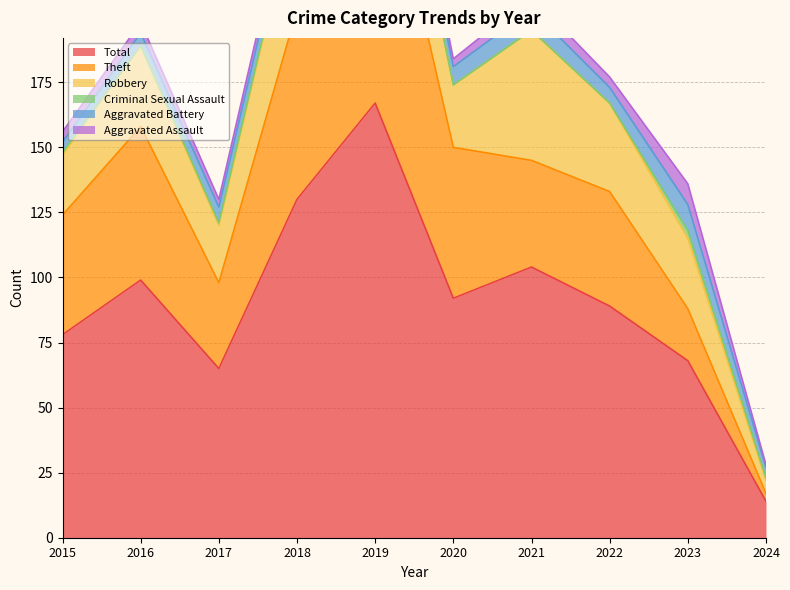

What is the spread (max minus min) of values at 2021?

104